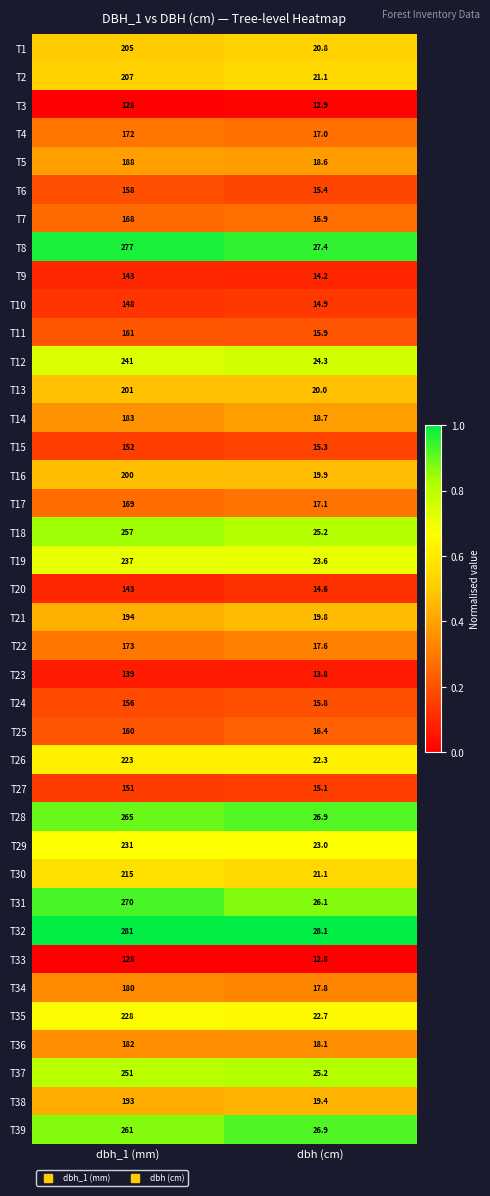

True or false: T16 has a value of 40.4 at dbh_1 (mm).

False